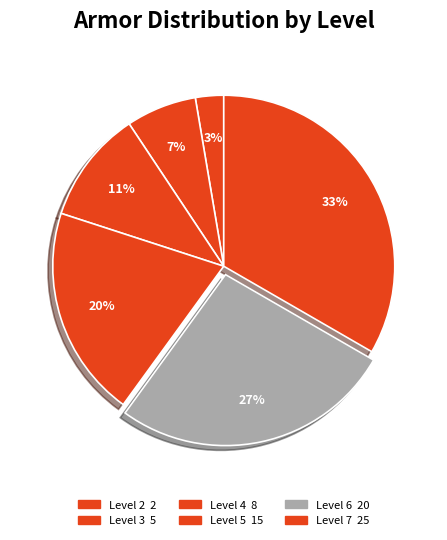

Count the number of slices in the pie.

6